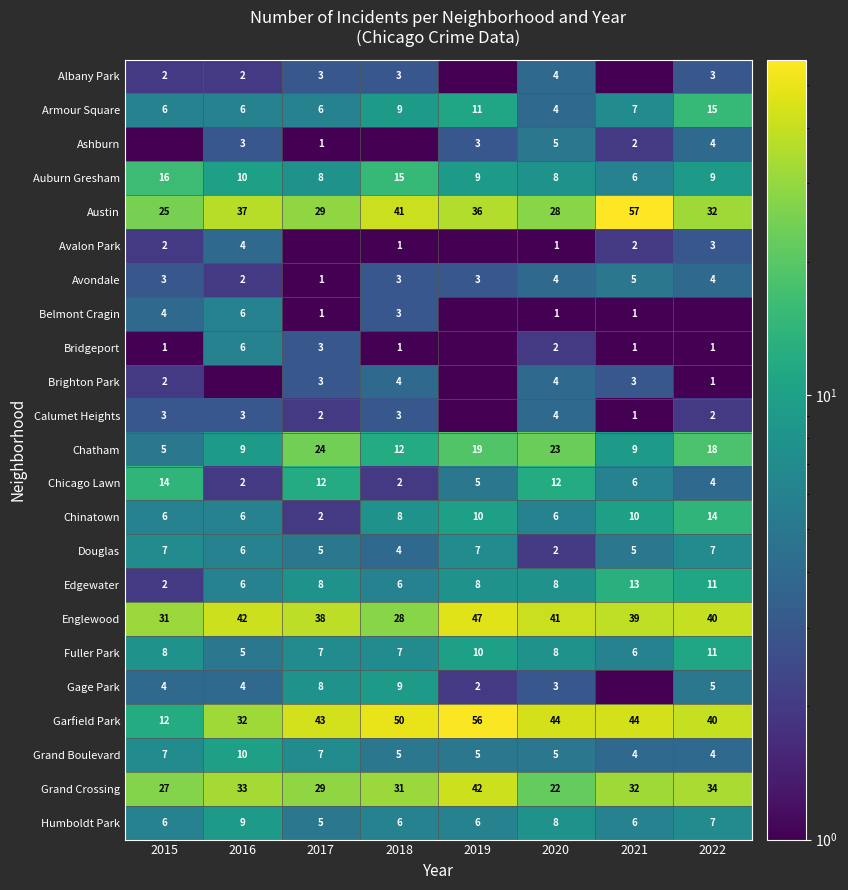

The Chinatown series shows 2.6 at 2015. True or false?

False